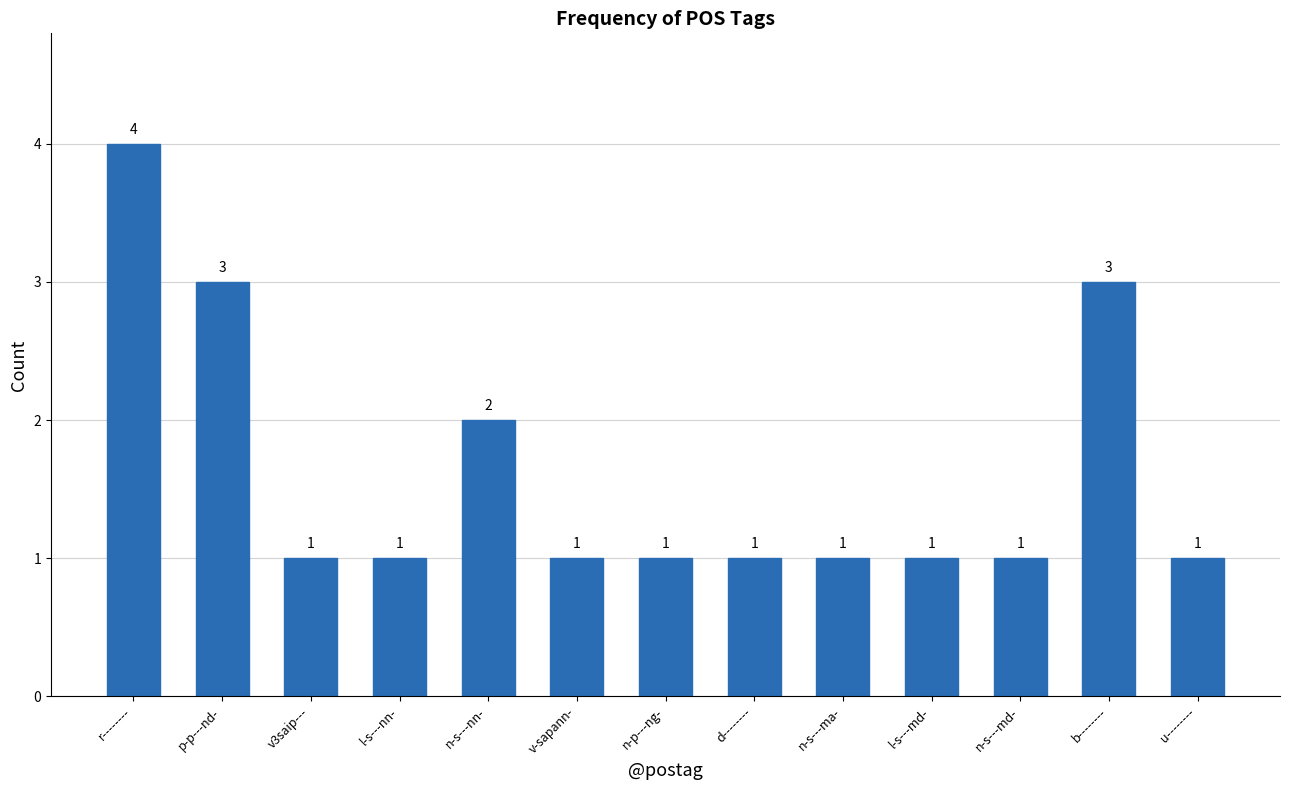

What is the difference between the values at r-------- and u--------?

3